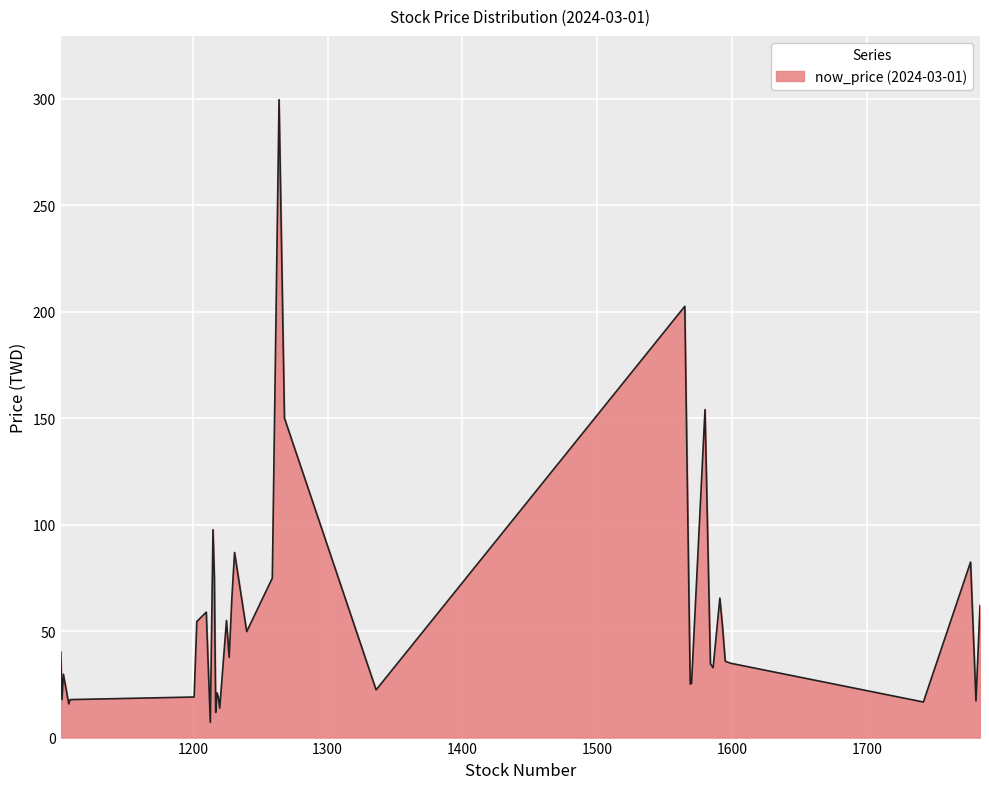

Which has a higher value, 1586 or 1220?

1586